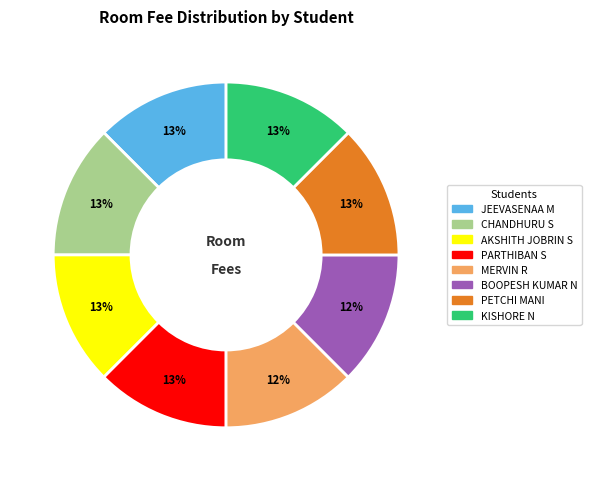

Count the number of slices in the pie.

8